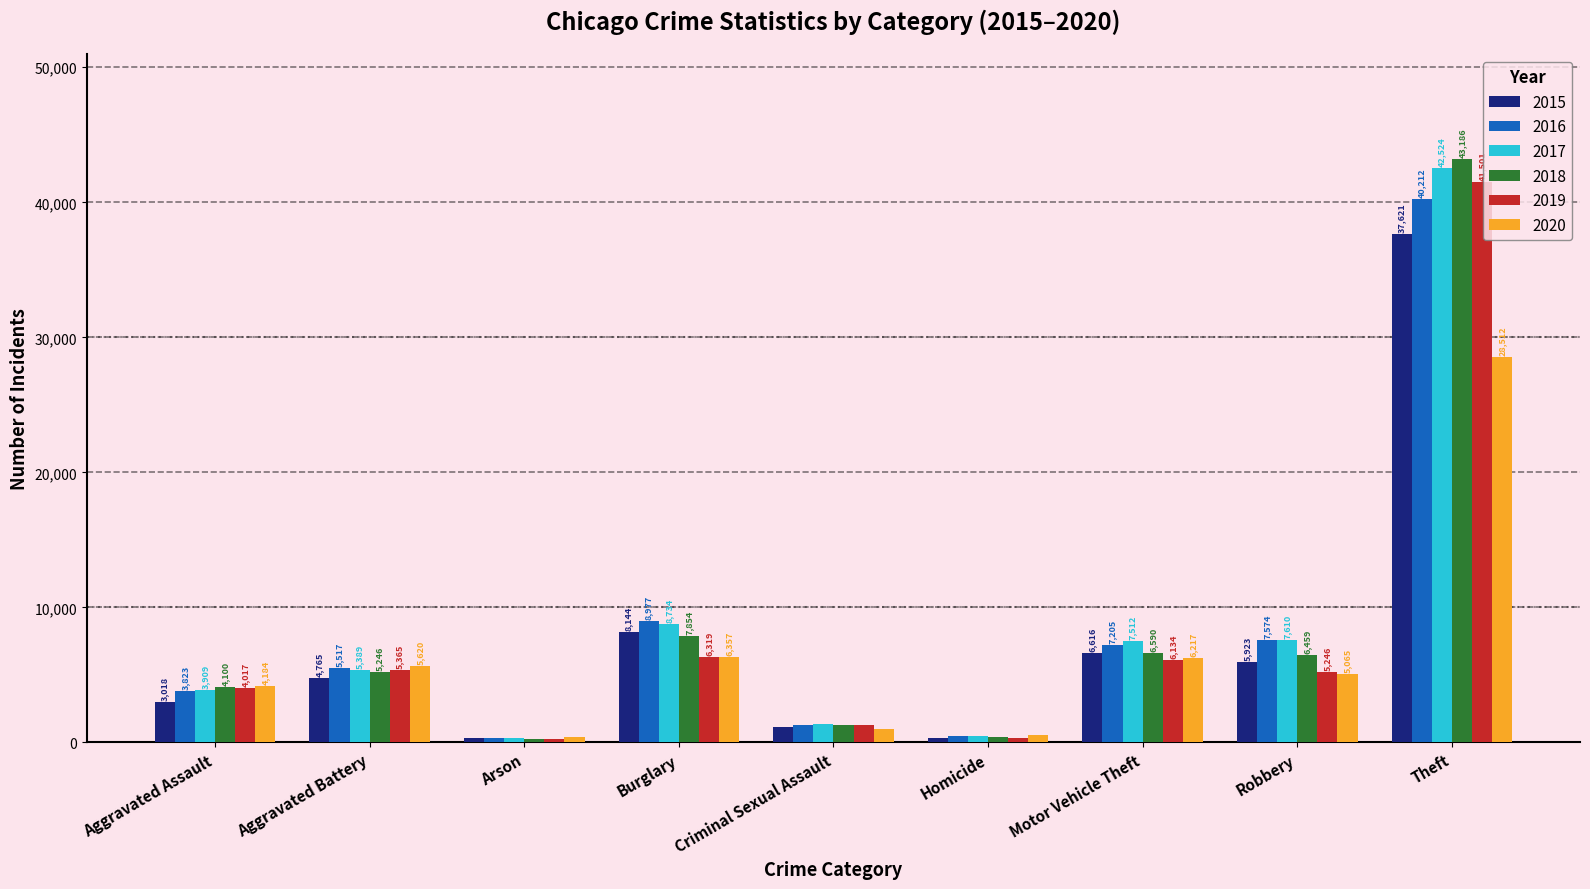

What is the label of the 3rd bar from the right?

Motor Vehicle Theft